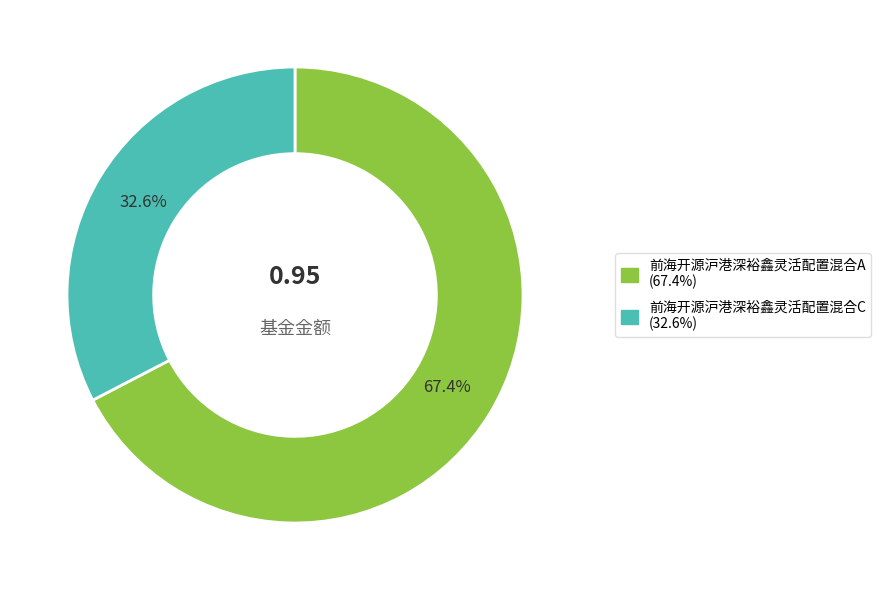

What percentage is NOT represented by 前海开源沪港深裕鑫灵活配置混合A?

32.6%